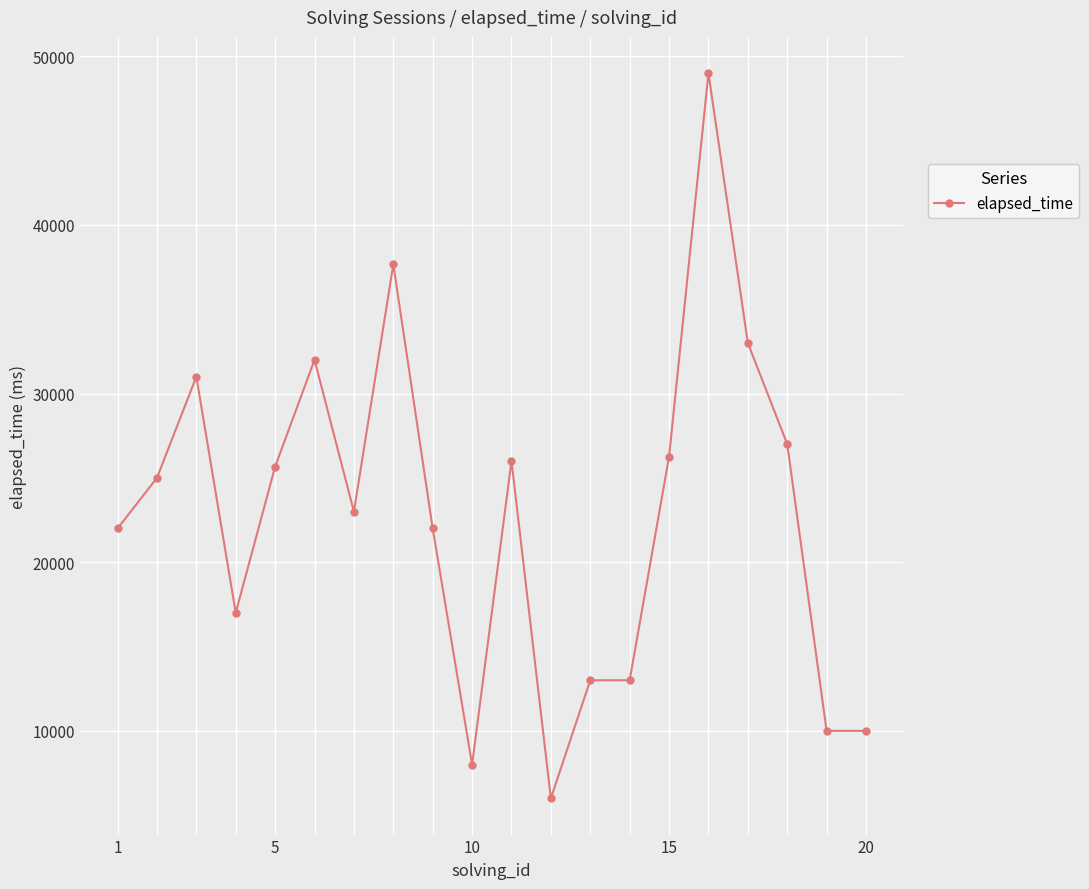

What is the value of the 14th point from the left?

13000